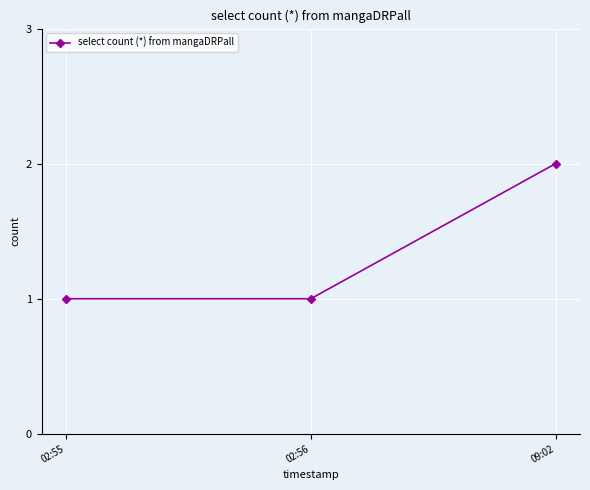

Between 09:02 and 02:56, which is larger?

09:02